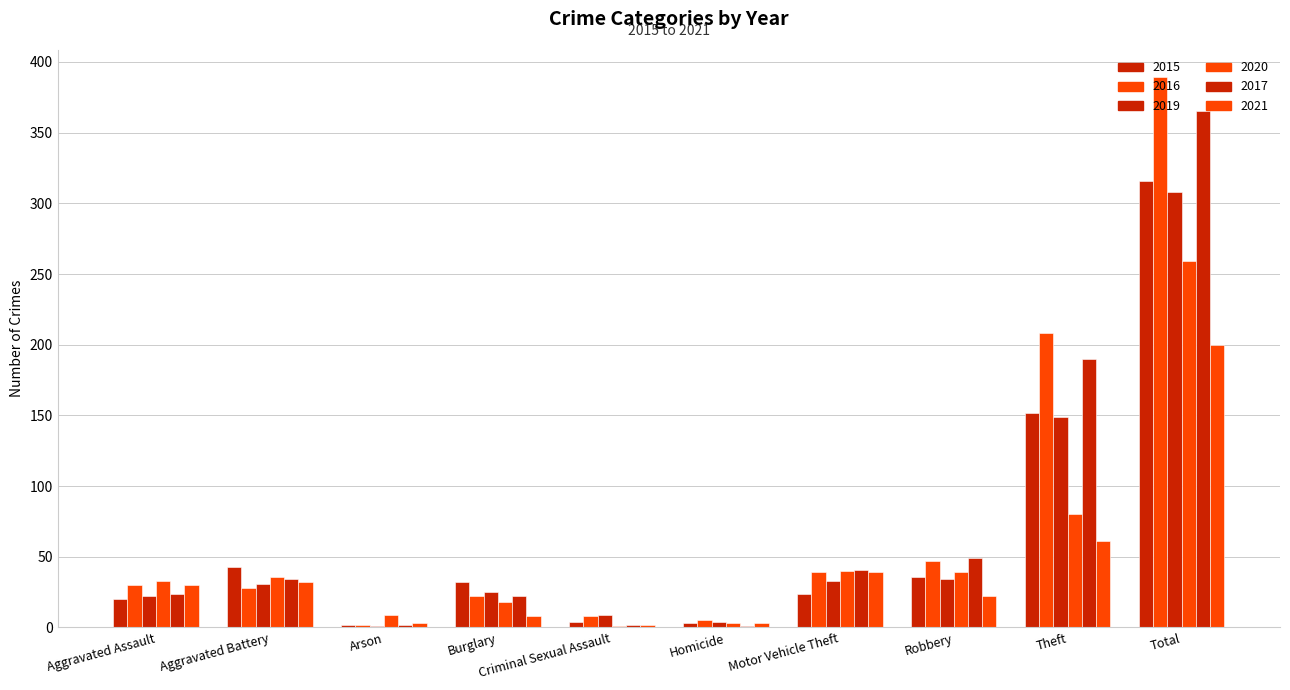

Are the bars grouped side by side (vs. stacked)?

Yes